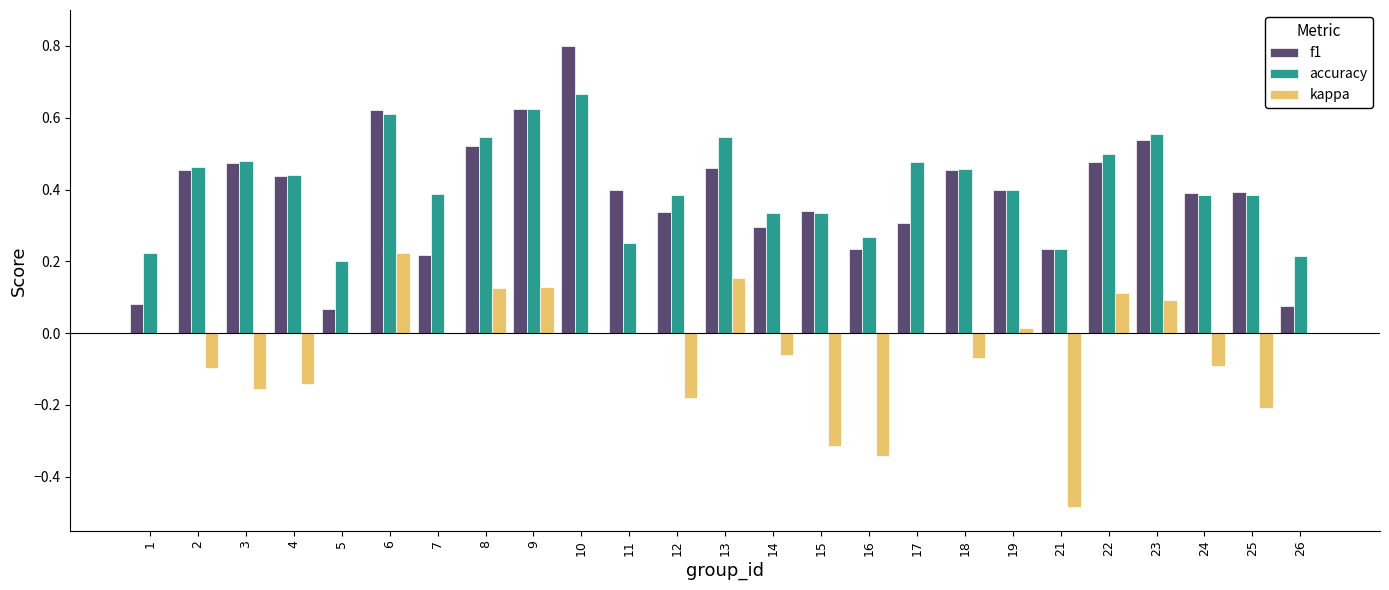

Is the value of accuracy at 5 greater than the value of f1 at 8?

No